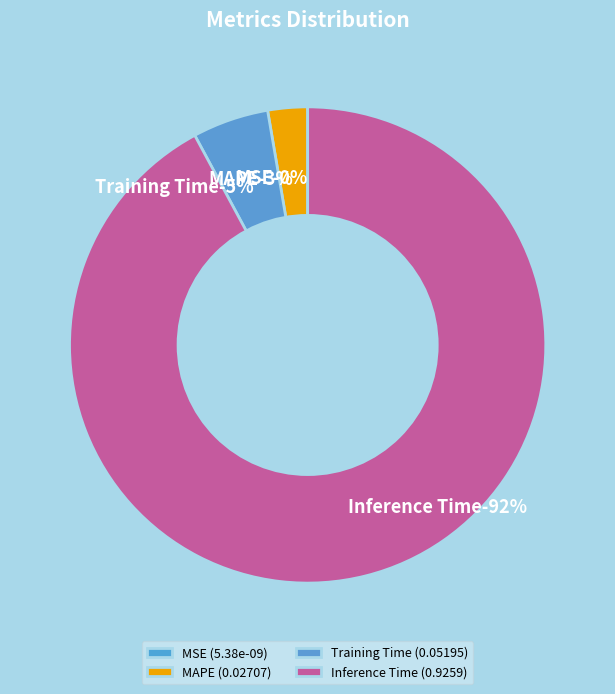

Is it true that SMAPE is 10% of the pie?

False